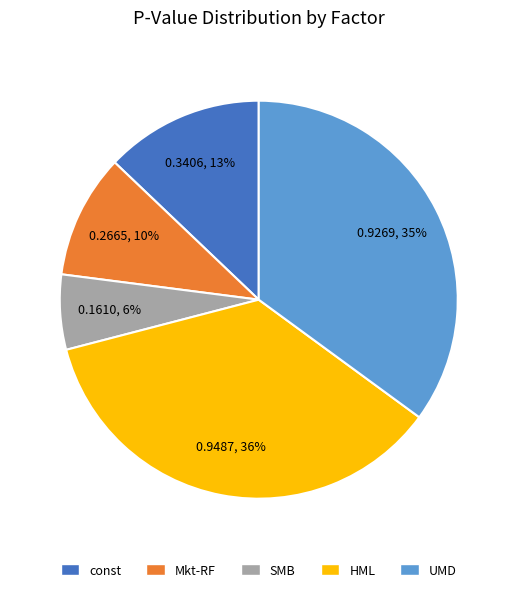

Does HML represent more than half of the total?

No